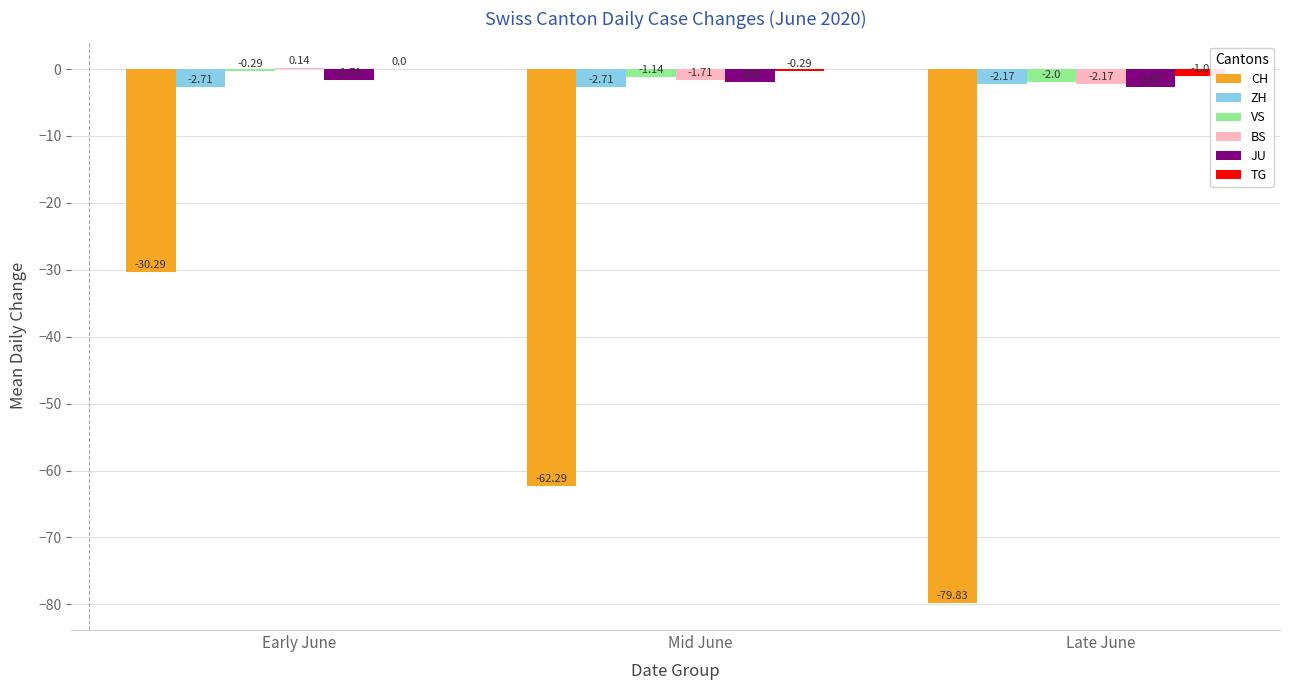

Is the value of CH at Early June greater than the value of JU at Mid June?

No